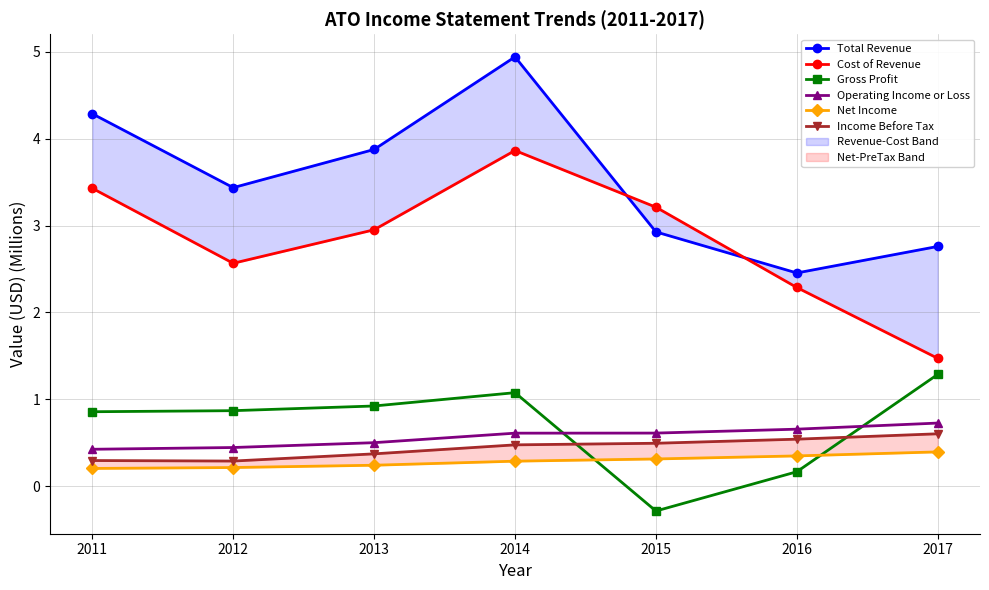

What is the minimum value for Net Income?

0.2